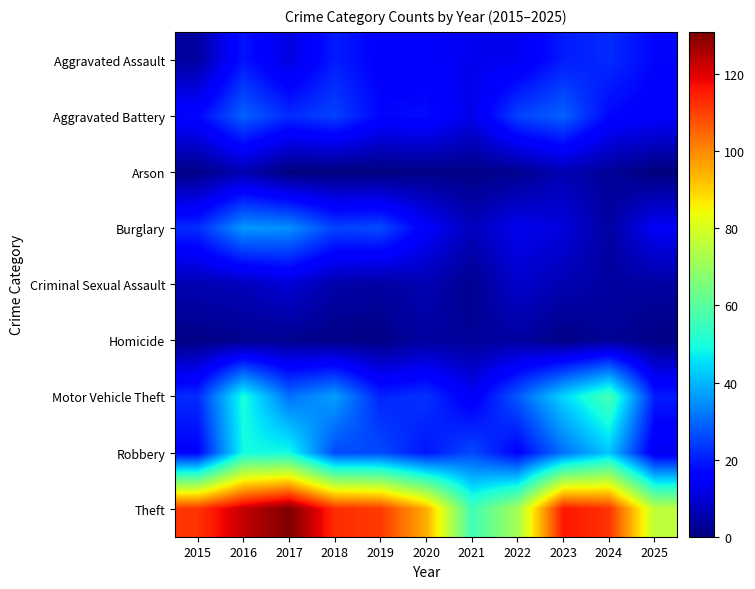

Between 2015 and 2024, which is larger?

2024